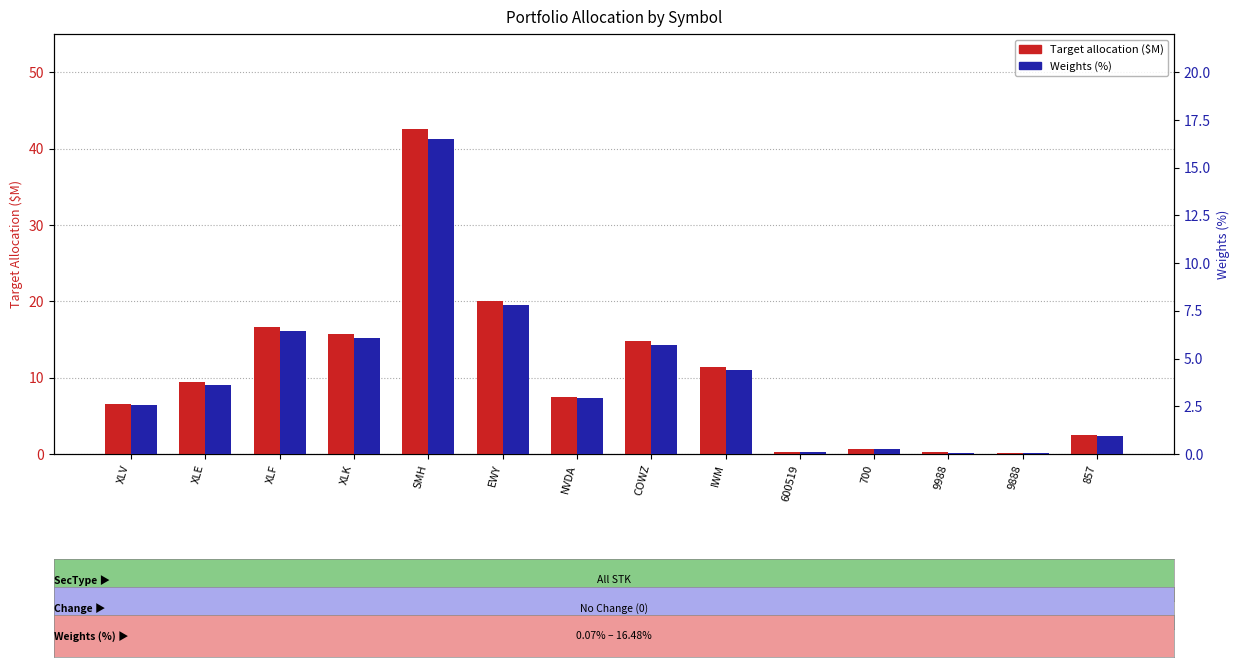

What is the difference between the maximum and minimum values in the Target allocation ($M) series?

42.3